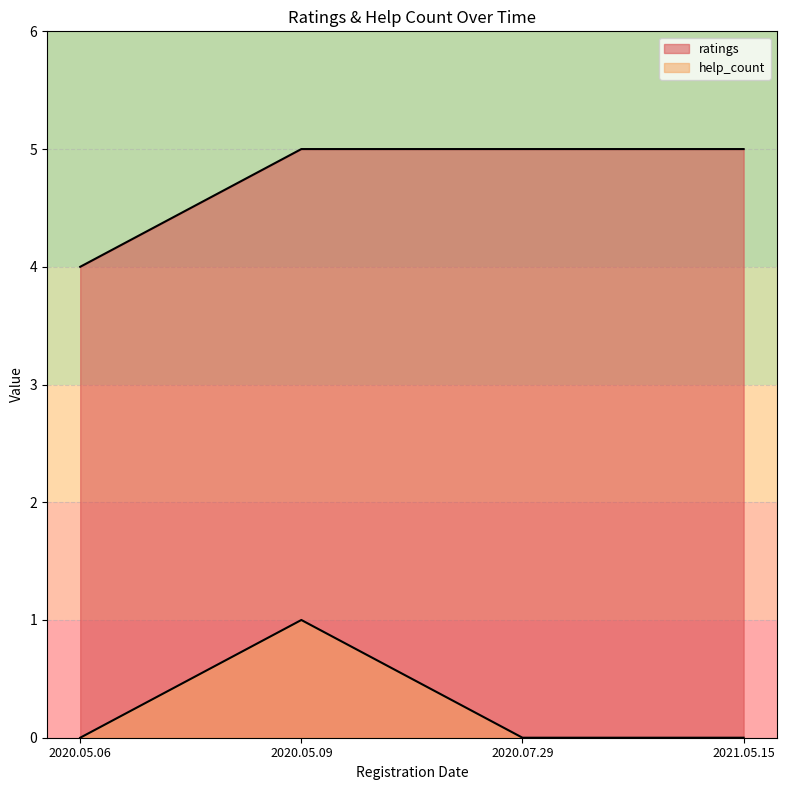

At which category does the chart reach its minimum across all series?

2020.05.06